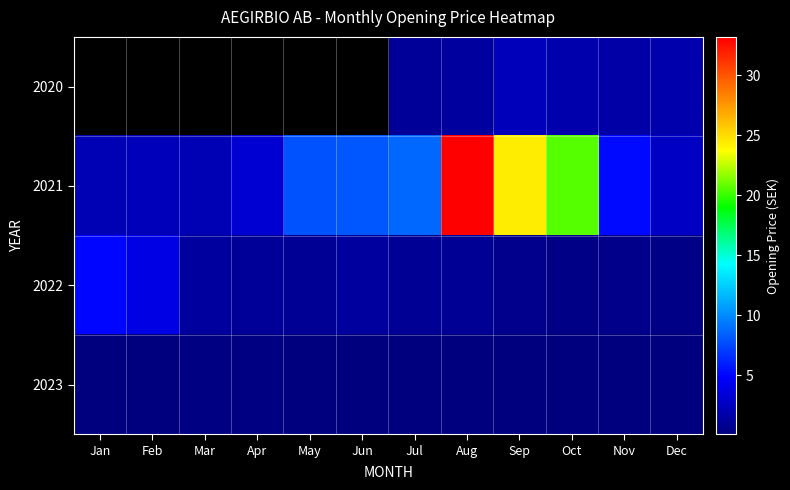

At which label is 2021 closest to 17?

Oct